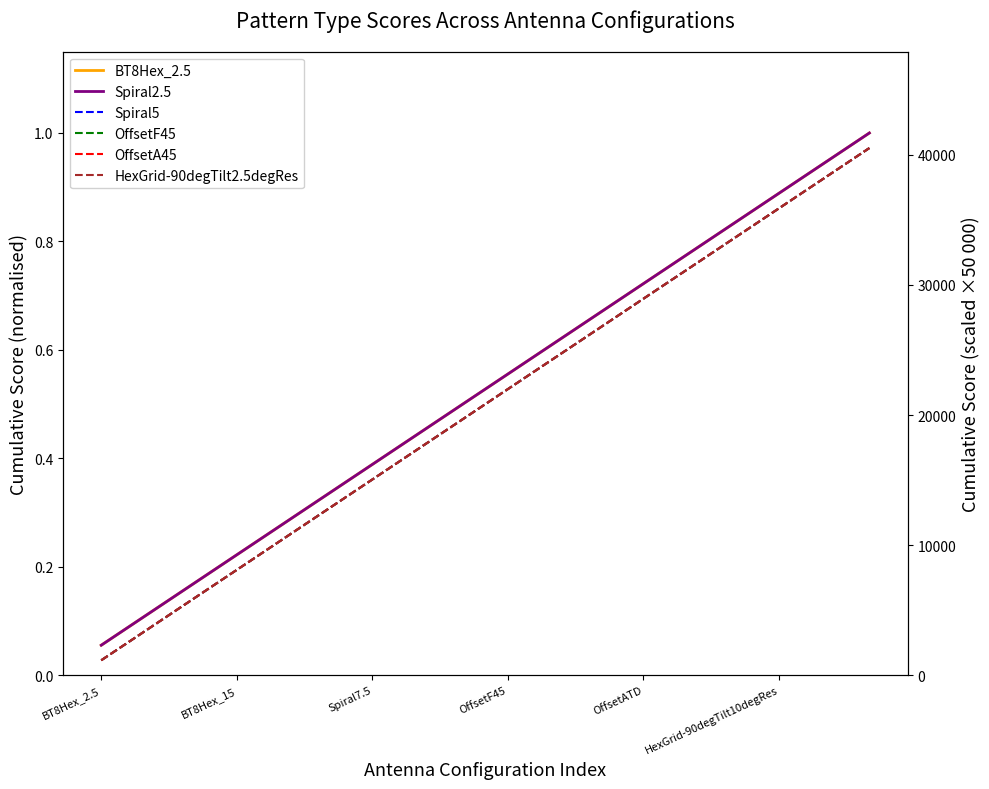

What position from the left is OffsetATD?

5